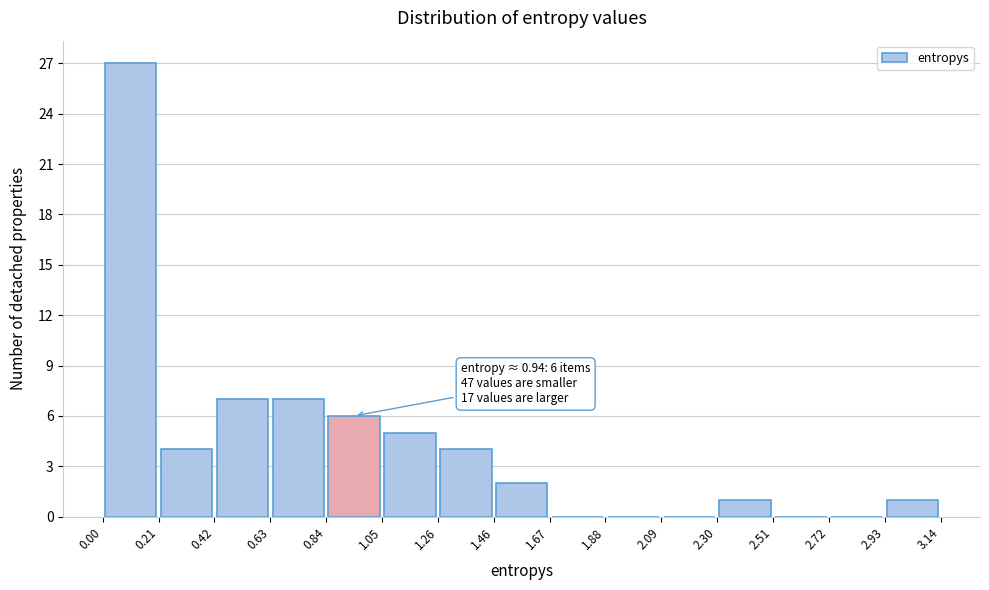

Which range on the x-axis has the tallest bar?

0.00 to 0.21